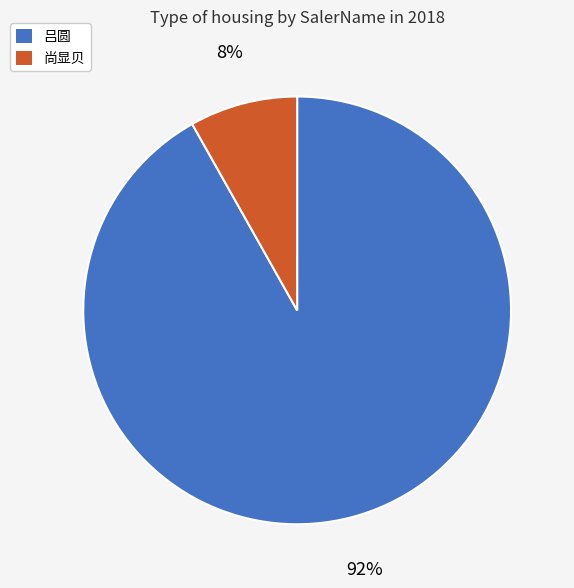

To the nearest percent, what is the difference between the largest and smallest slice percentages?

84%